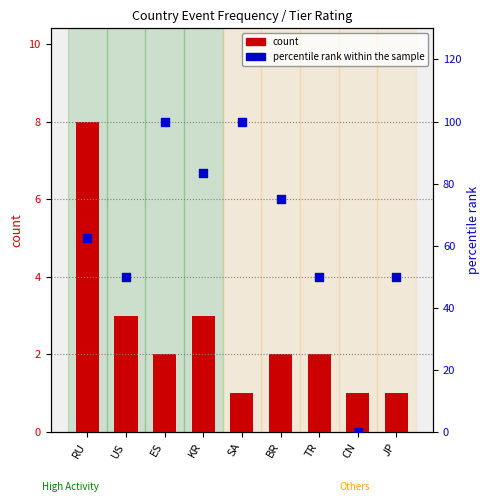

Which series has the largest total across all categories?

percentile rank within the sample